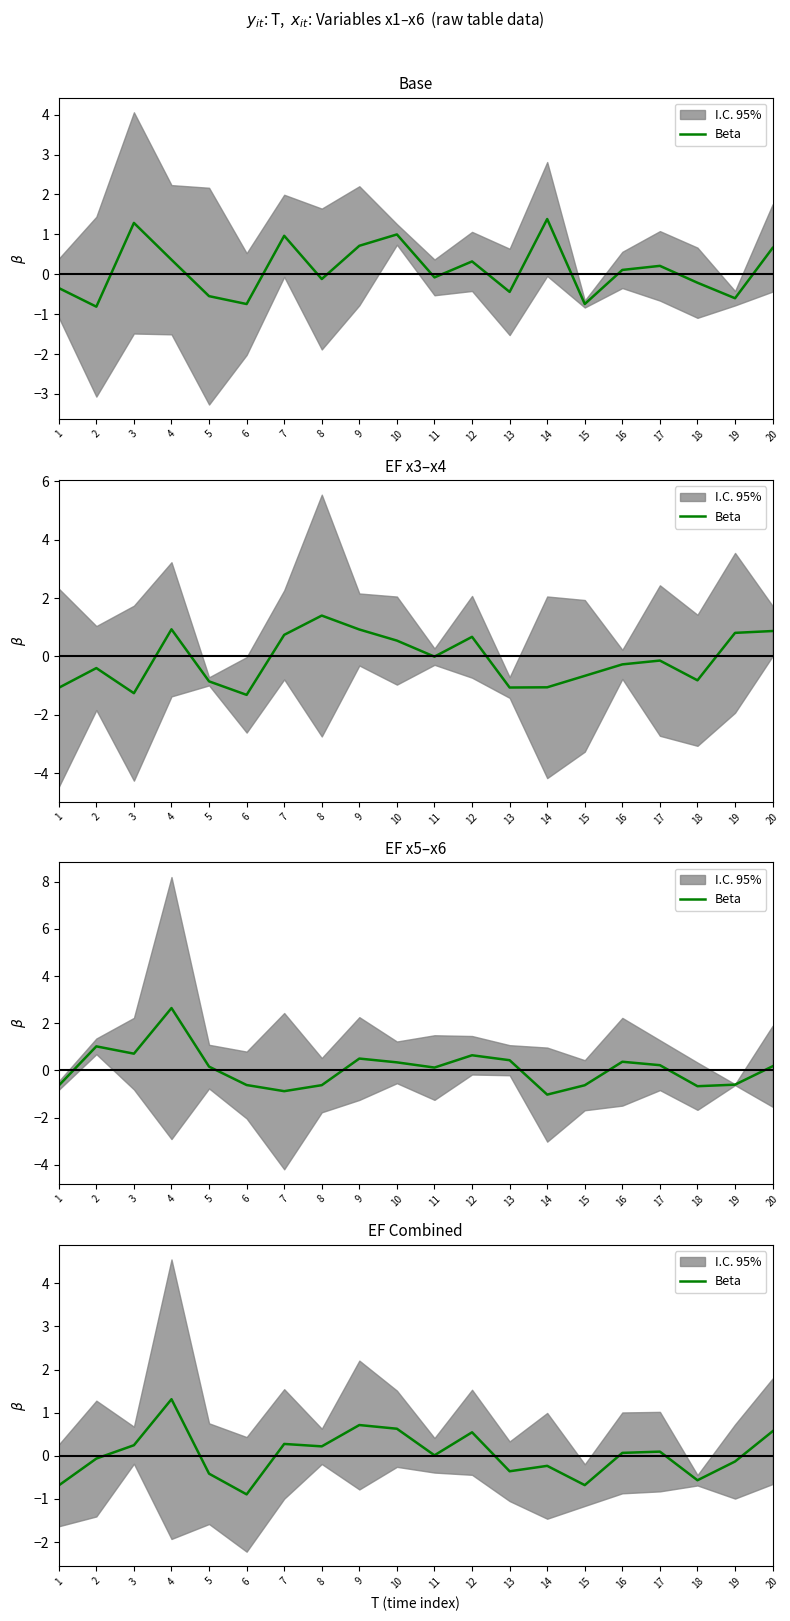

List the labels in order of value, smallest first.

6, 1, 15, 18, 5, 13, 14, 19, 2, 11, 16, 17, 8, 3, 7, 12, 20, 10, 9, 4